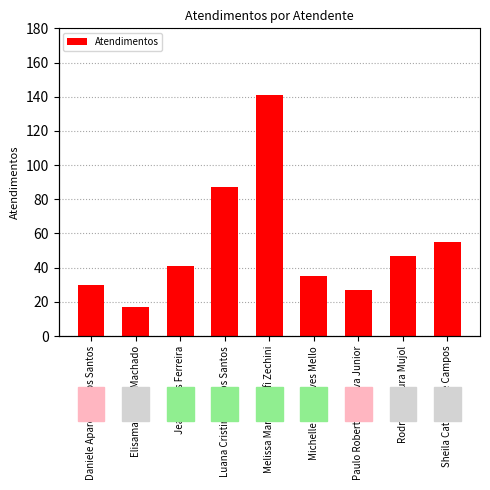

Read the value at Daniele Aparecida dos Santos.

30